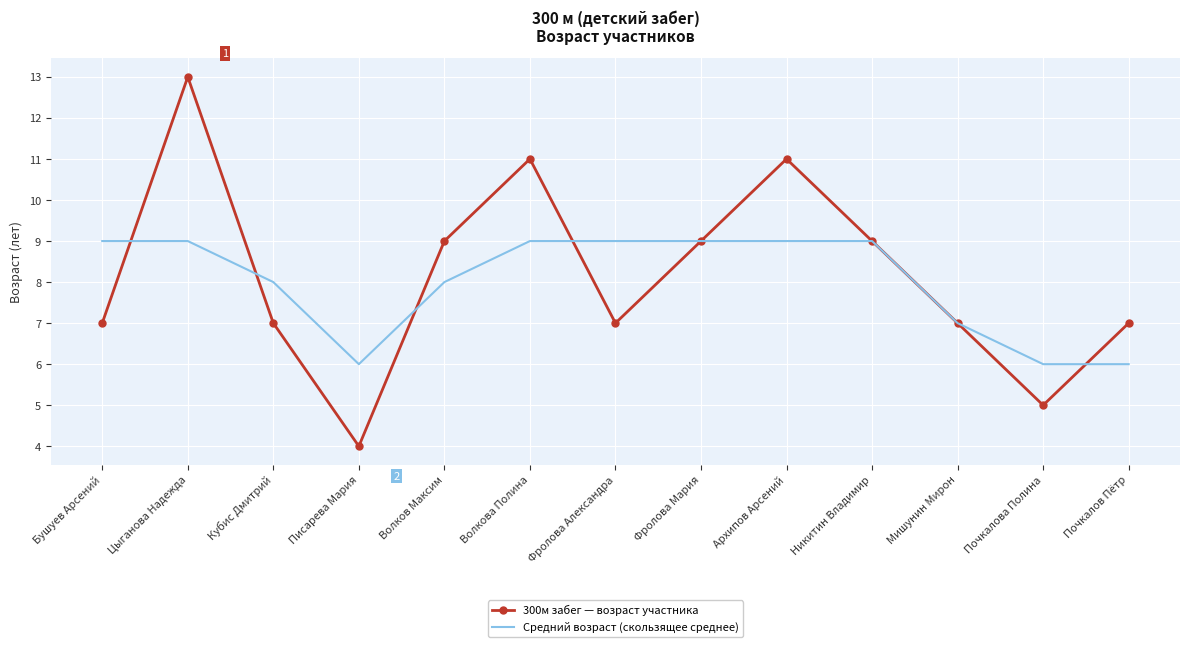

Where is the first local minimum for Средний возраст (скользящее среднее)?

Писарева Мария